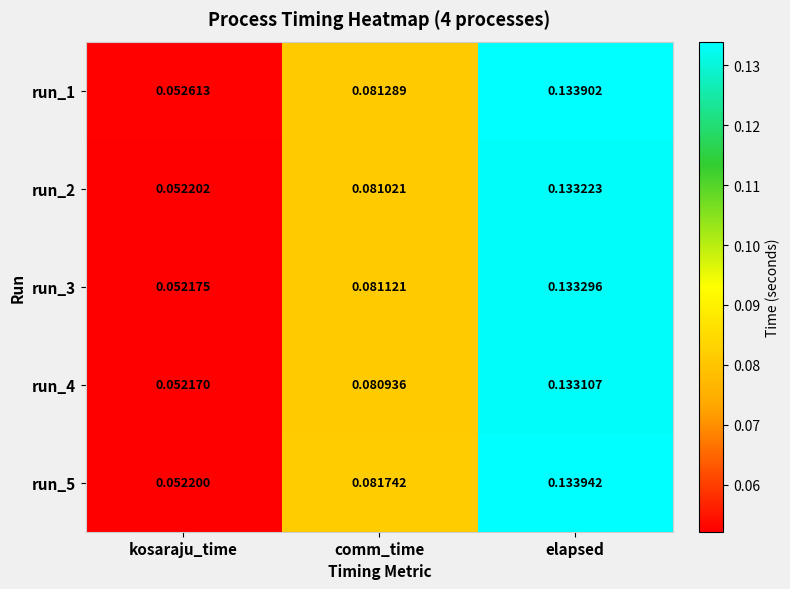

At how many categories does at least one series exceed 0?

3